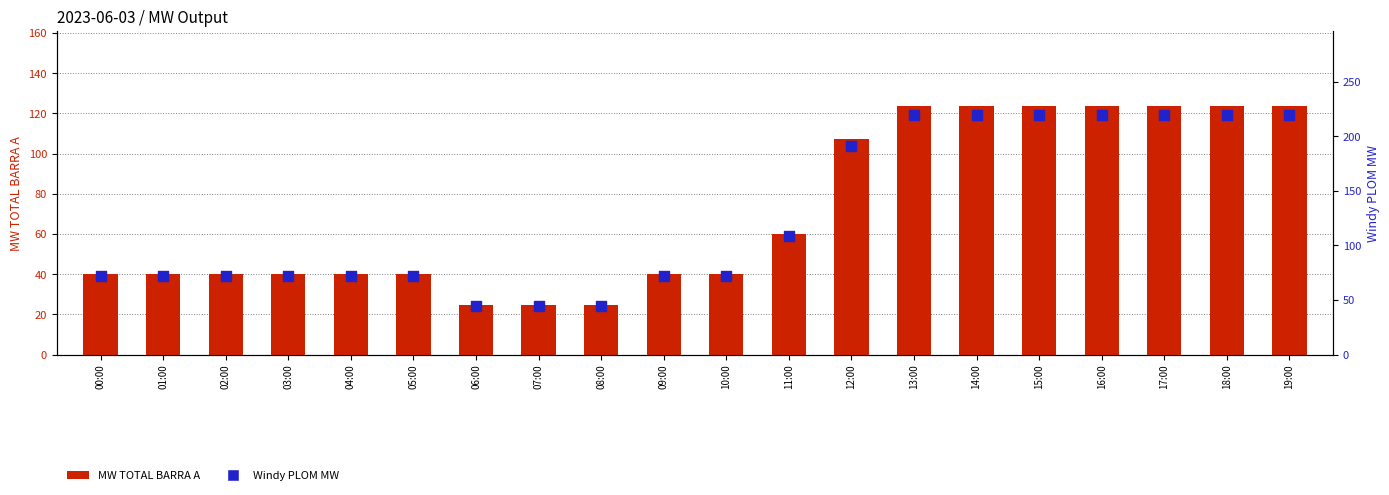

Which series contains the highest Y value?

Windy PLOM MW